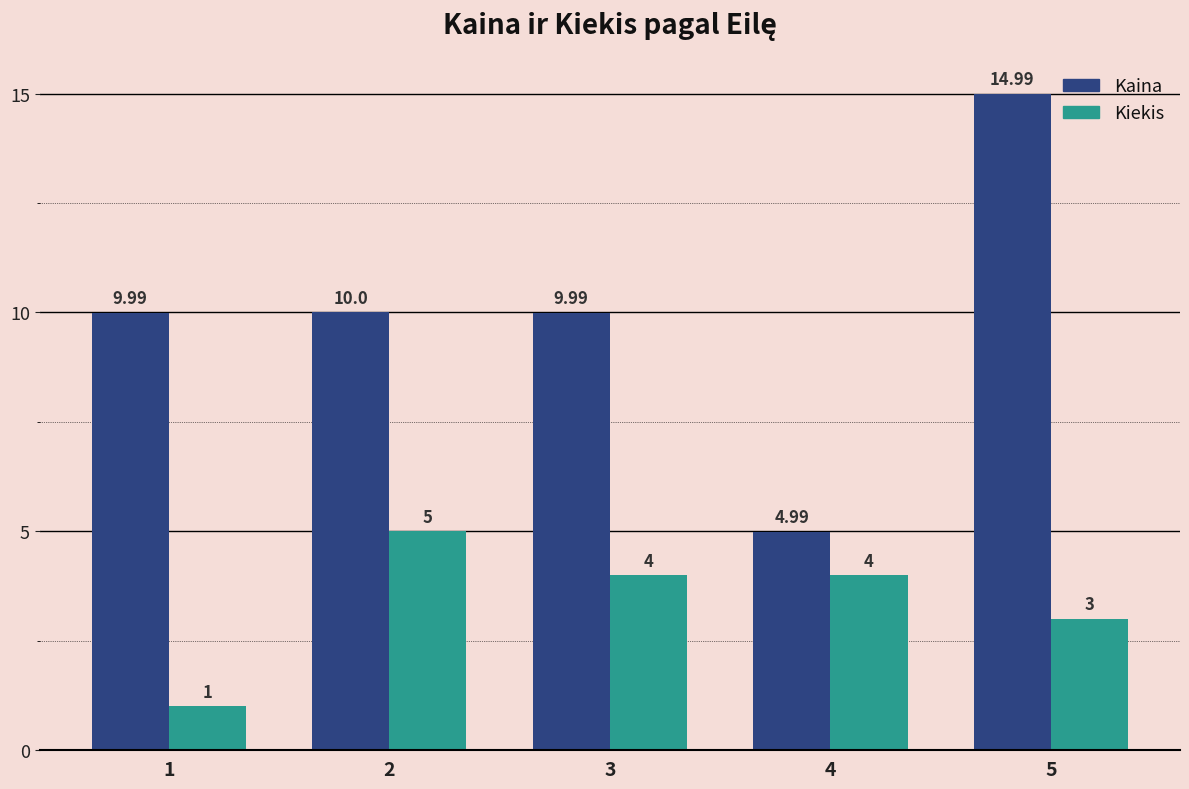

What is the value of the Kaina bar at the 2nd from the left?

10.0